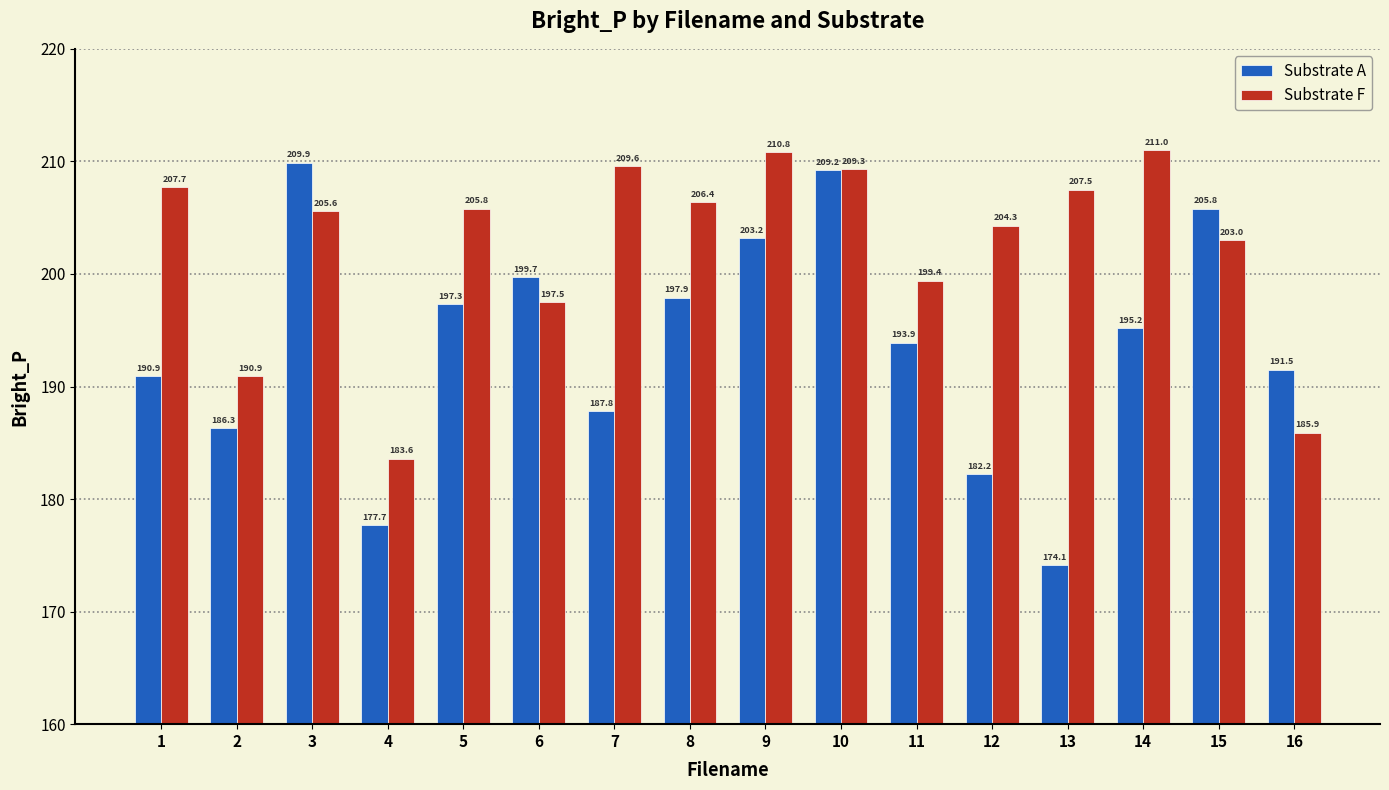

At which label does Substrate F first exceed 205?

1